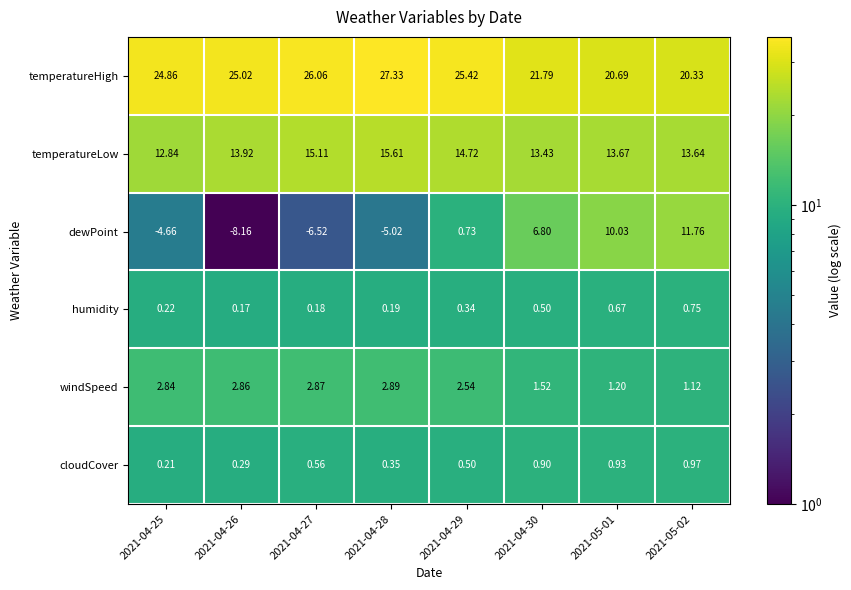

What is the total value across all series at 2021-04-27?

38.3